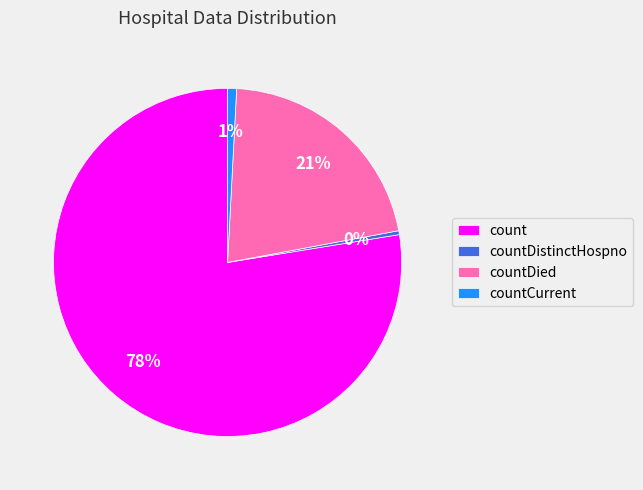

Is it true that countDistinctHospno is 0% of the pie?

True